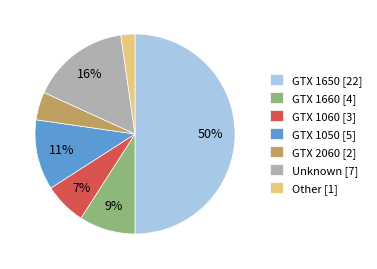

Do GTX 1660 [4] and GTX 1050 [5] together represent more than half of the pie?

No